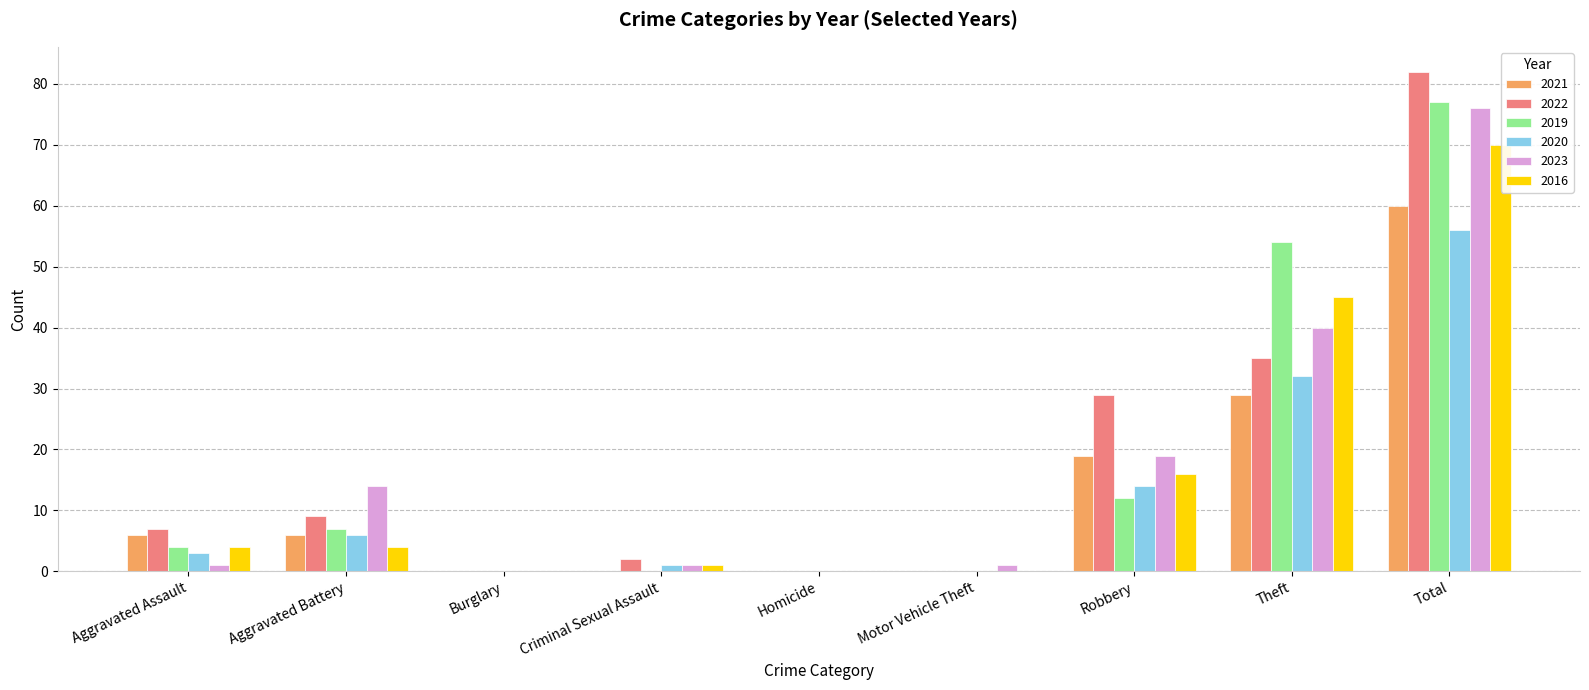

What is the total value across all series at Robbery?

109